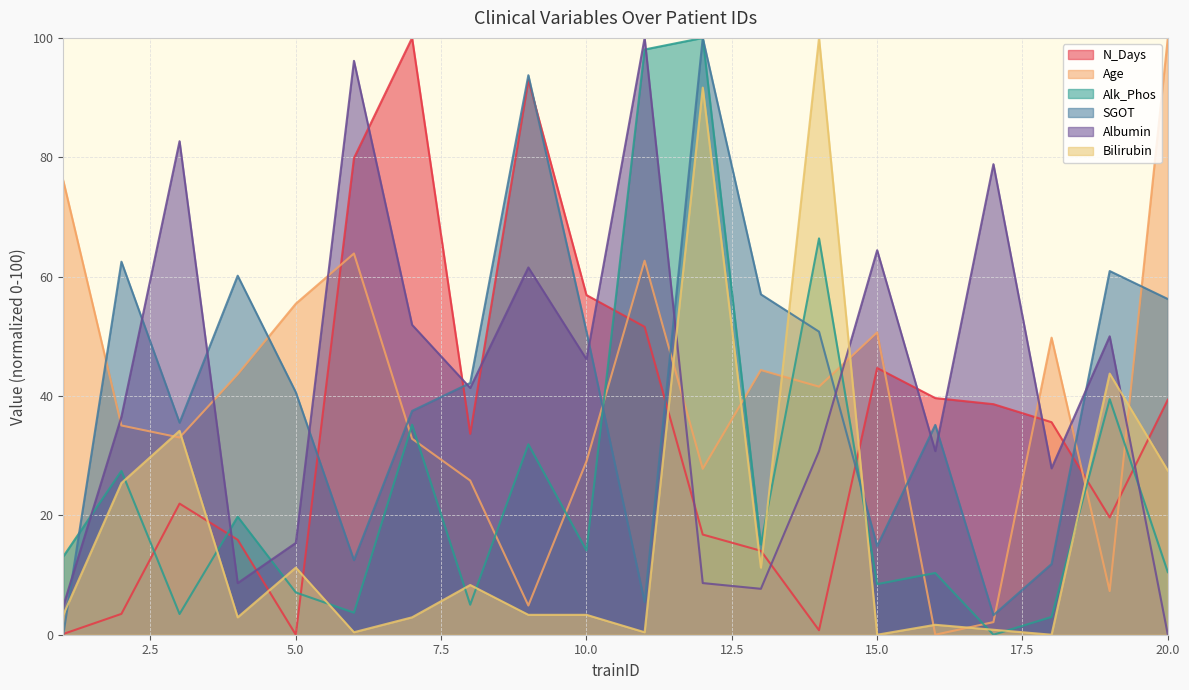

Where is Age nearest to the value 50?

18